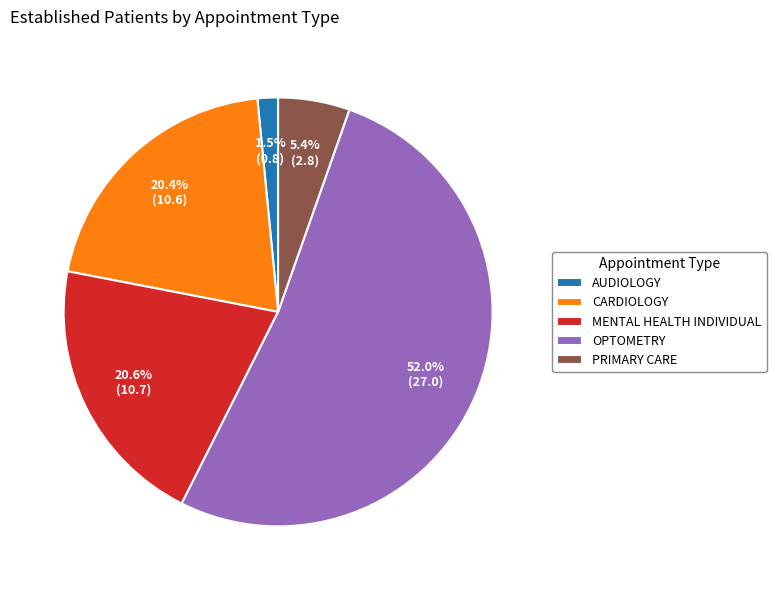

What is the largest slice in the pie chart?

OPTOMETRY